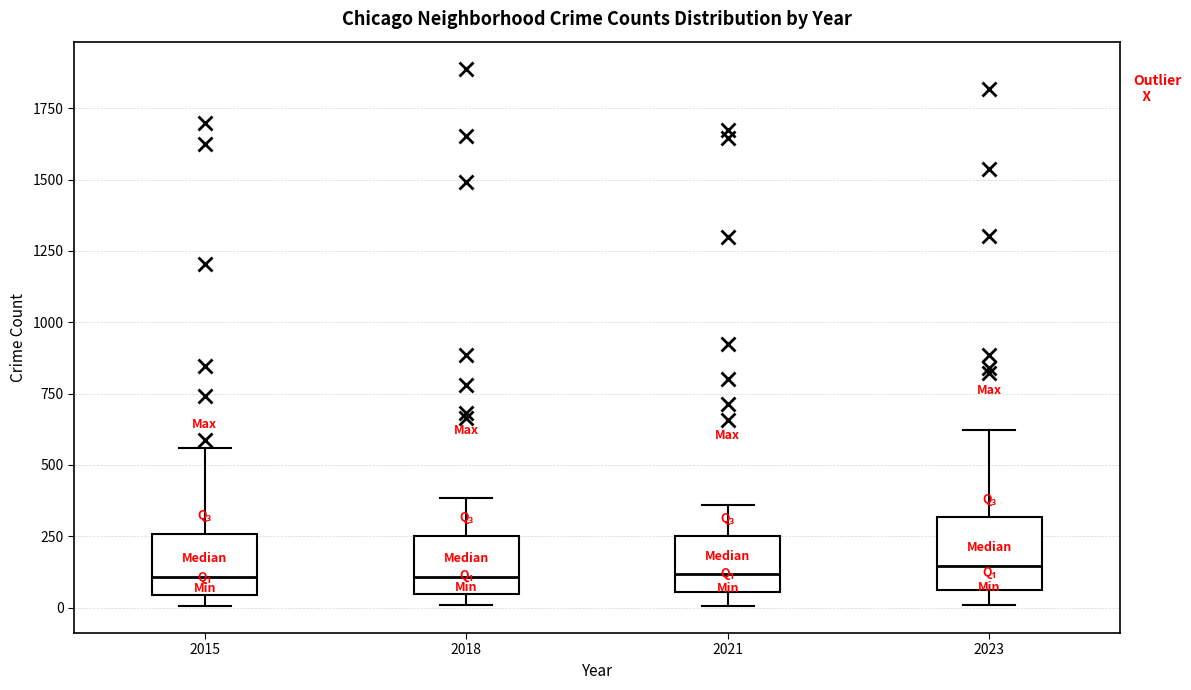

Reading left to right, read every box against the y-axis: the position of its median line, the range the box covers, and the ends of its whiskers. The values are not printed on the chart, so give them approximately, as read against the axis.

2015: median 100, box 50 to 250, whiskers 0 to 550
2018: median 100, box 50 to 250, whiskers 0 to 400
2021: median 100, box 50 to 250, whiskers 0 to 350
2023: median 150, box 50 to 300, whiskers 0 to 600